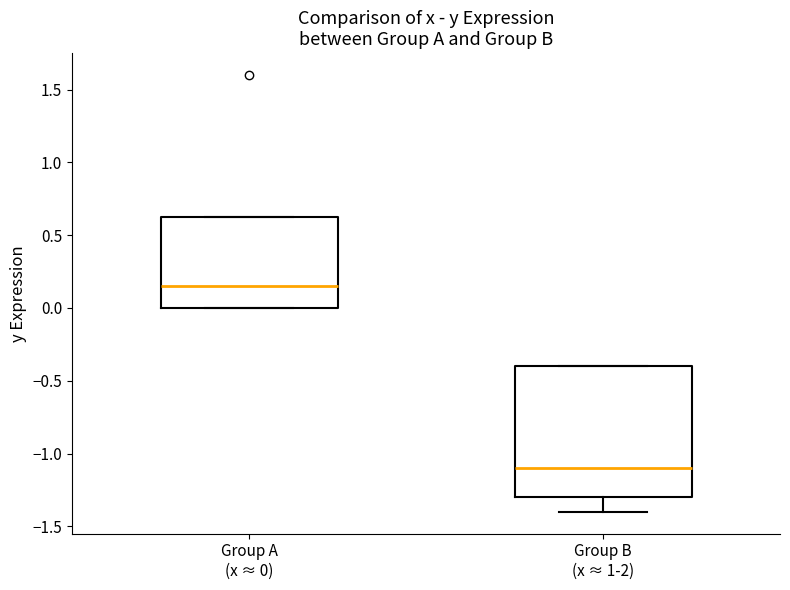

Where is the lower edge of the box for Group B (x ≈ 1-2) on the y-axis? The values are not printed on the chart, so give them approximately, as read against the axis.

-1.30